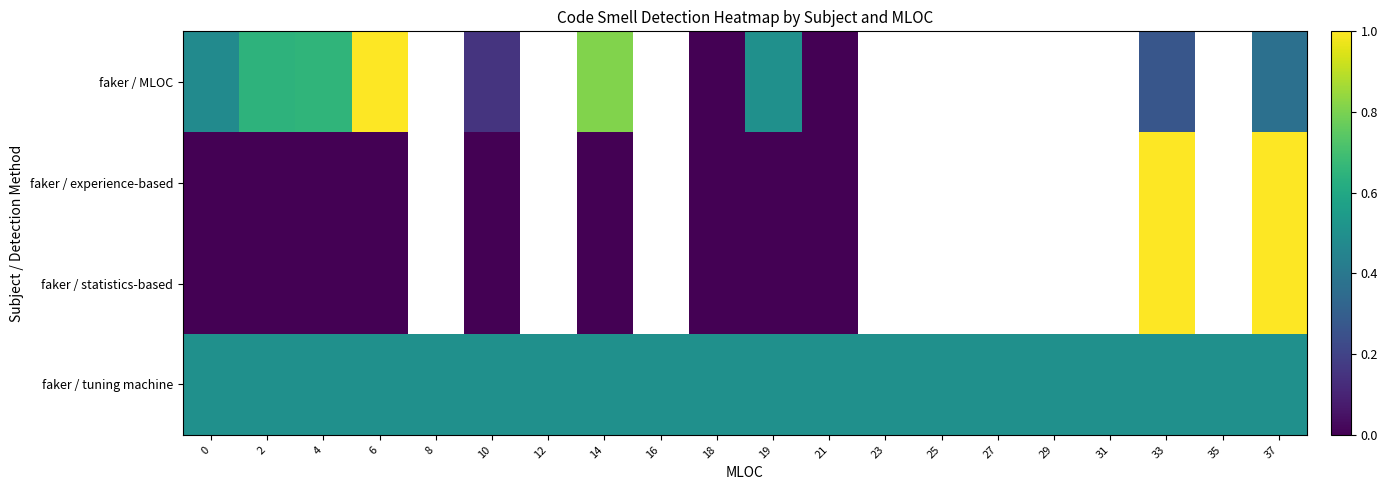

Where is faker / MLOC nearest to the value 0?

18